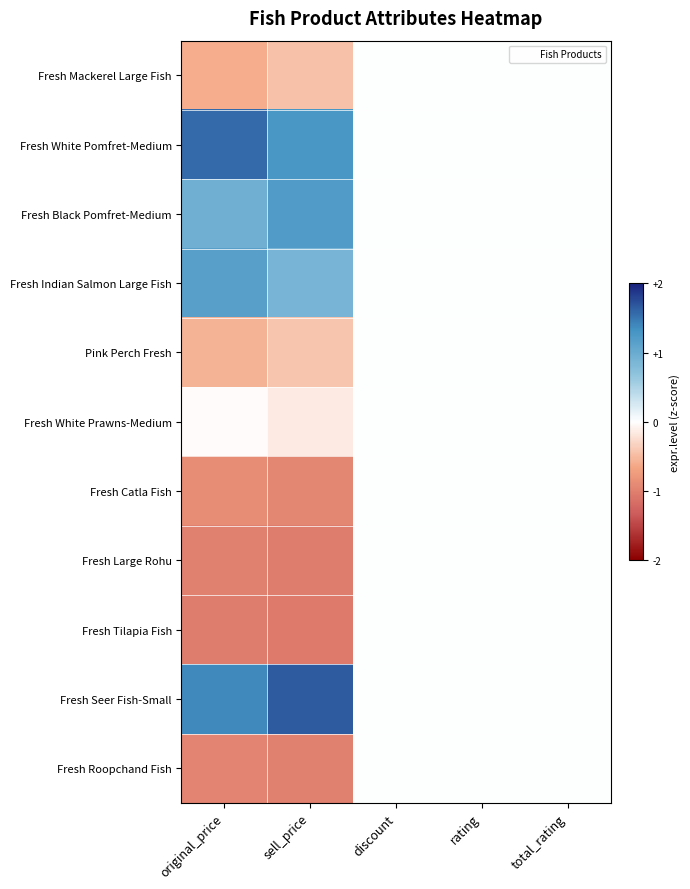

Reading left to right, extract all data points from this chart.

Fresh Mackerel Large Fish: original_price=-0.6	sell_price=-0.5	discount=0.0	rating=0.0	total_rating=0.0
Fresh White Pomfret-Medium: original_price=1.6	sell_price=1.3	discount=0.0	rating=0.0	total_rating=0.0
Fresh Black Pomfret-Medium: original_price=1.0	sell_price=1.2	discount=0.0	rating=0.0	total_rating=0.0
Fresh Indian Salmon Large Fish: original_price=1.1	sell_price=0.9	discount=0.0	rating=0.0	total_rating=0.0
Pink Perch Fresh: original_price=-0.6	sell_price=-0.4	discount=0.0	rating=0.0	total_rating=0.0
Fresh White Prawns-Medium: original_price=-0.0	sell_price=-0.1	discount=0.0	rating=0.0	total_rating=0.0
Fresh Catla Fish: original_price=-0.9	sell_price=-0.9	discount=0.0	rating=0.0	total_rating=0.0
Fresh Large Rohu: original_price=-1.0	sell_price=-1.0	discount=0.0	rating=0.0	total_rating=0.0
Fresh Tilapia Fish: original_price=-1.0	sell_price=-1.1	discount=0.0	rating=0.0	total_rating=0.0
Fresh Seer Fish-Small: original_price=1.4	sell_price=1.7	discount=0.0	rating=0.0	total_rating=0.0
Fresh Roopchand Fish: original_price=-1.0	sell_price=-1.0	discount=0.0	rating=0.0	total_rating=0.0